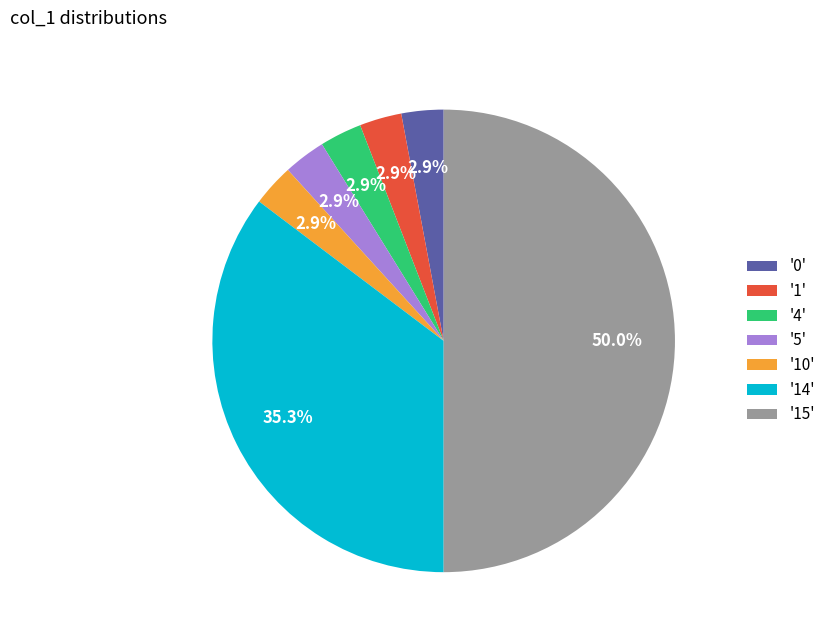

Between '10' and '14', which is larger?

'14'